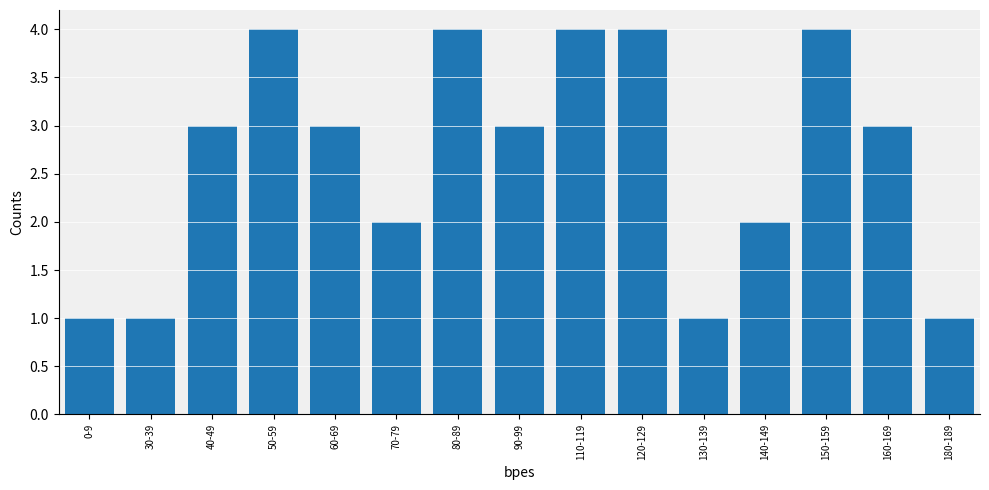

Count the number of data series in this chart.

1